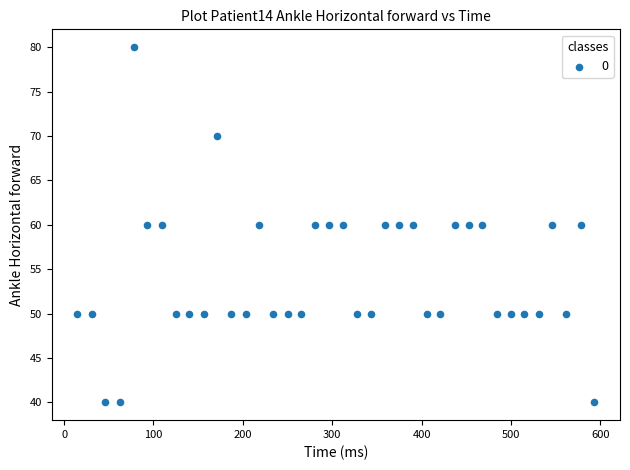

What is the range of Y values (max minus min)?

40